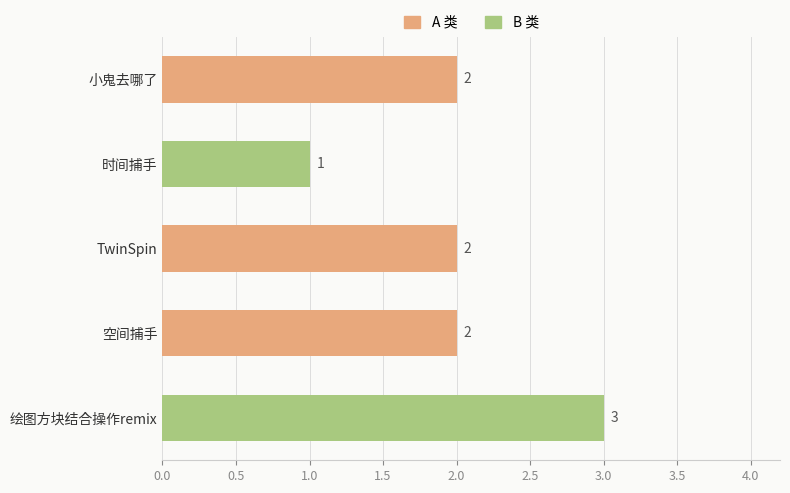

How many values are between 2 and 3?

4